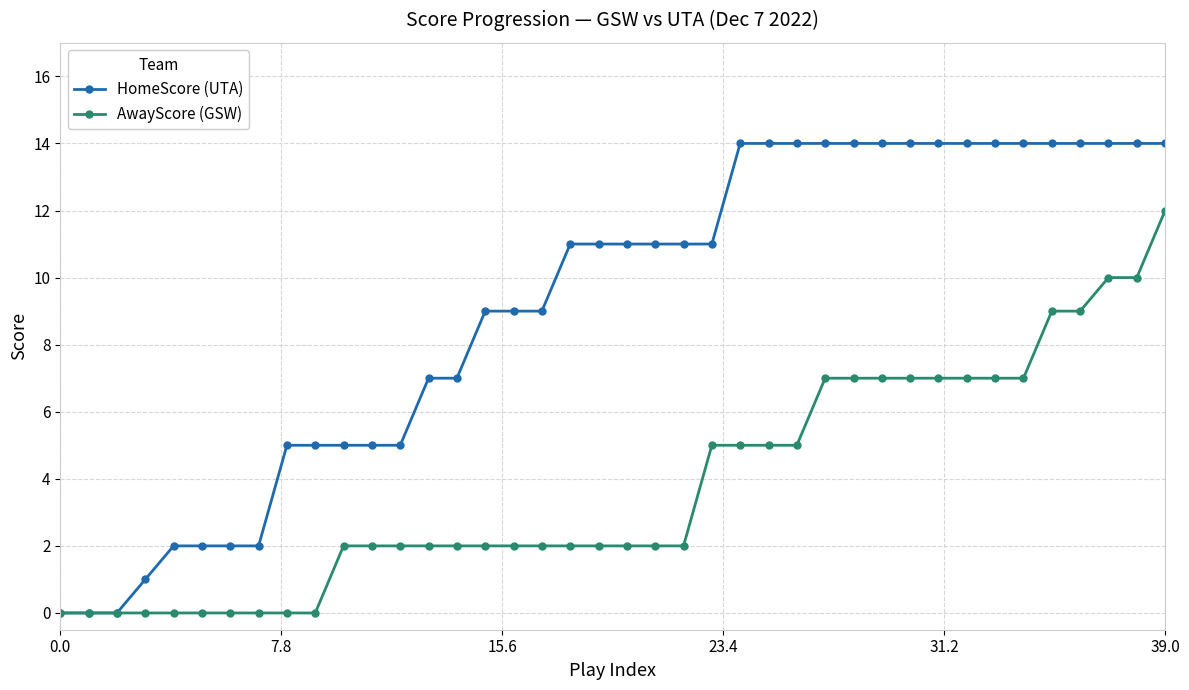

How many AwayScore (GSW) values are between 2 and 7?

25